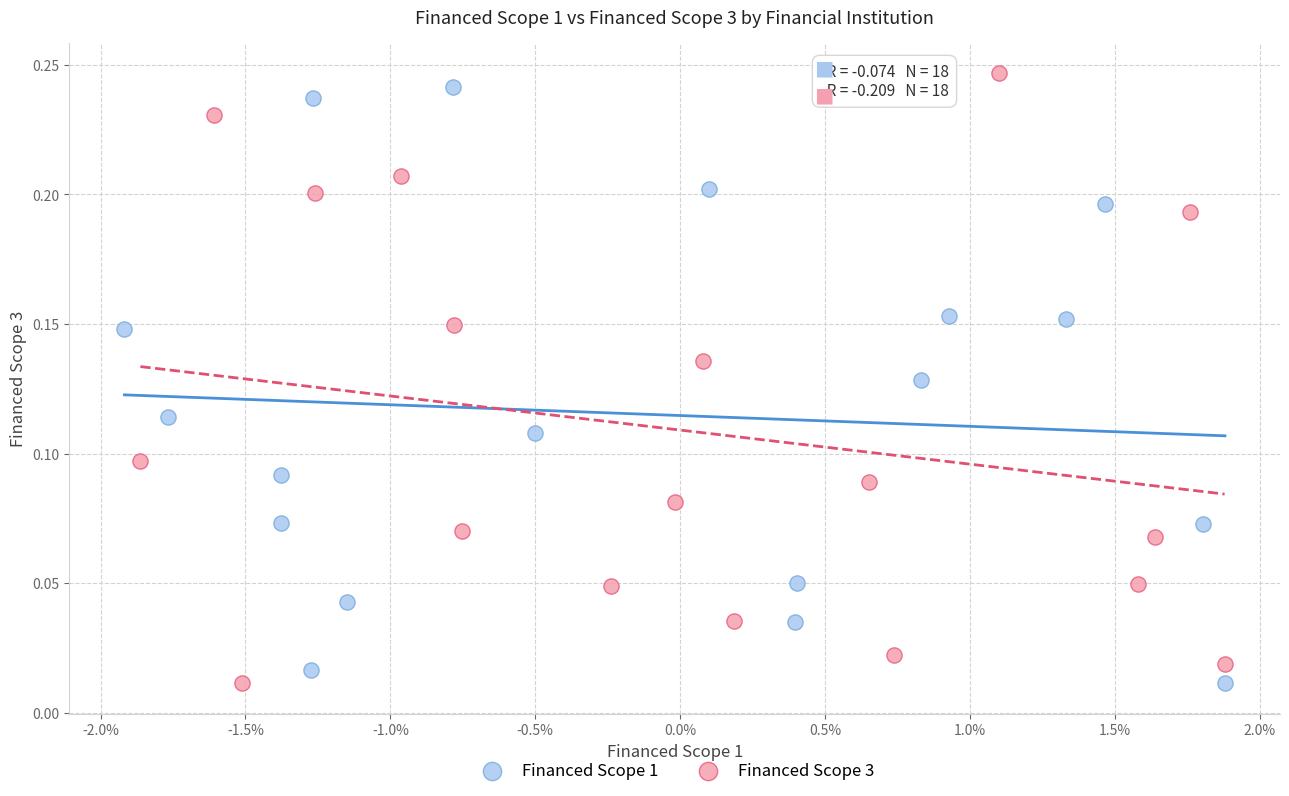

What are all the series names shown in the legend?

Financed Scope 1, Financed Scope 3